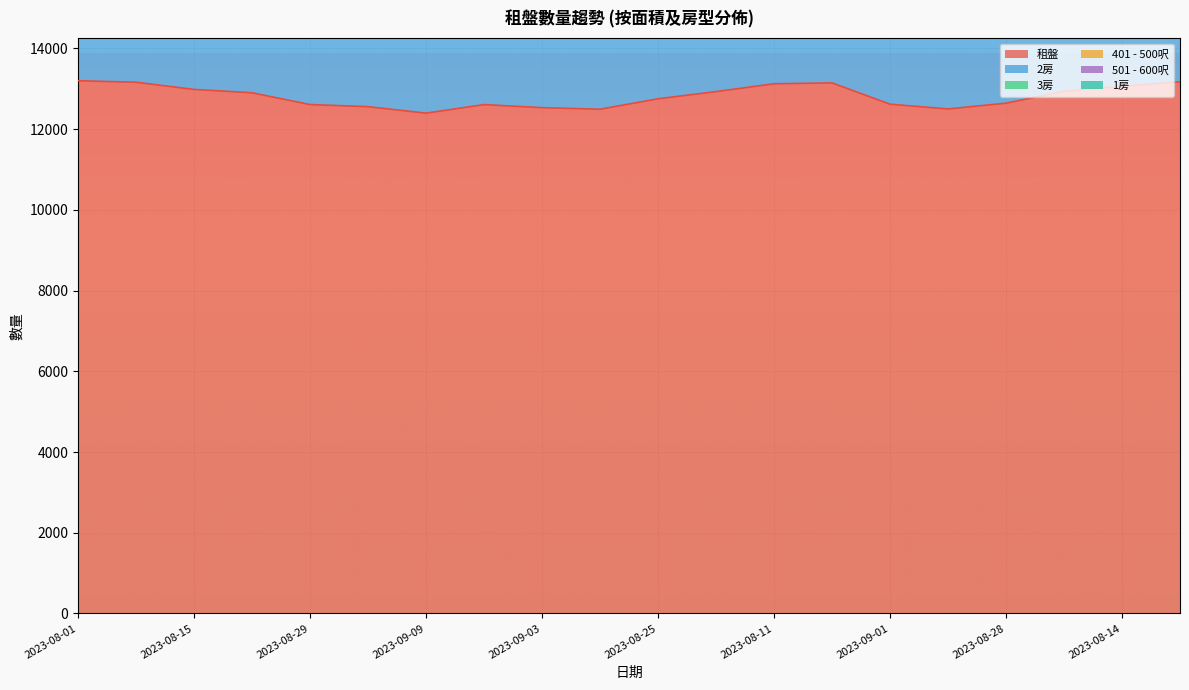

True or false: 3房 has a value of 31406 at 2023-08-18.

False